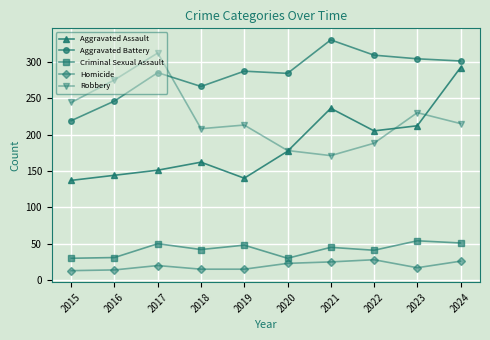

Does the chart have visible grid lines?

Yes